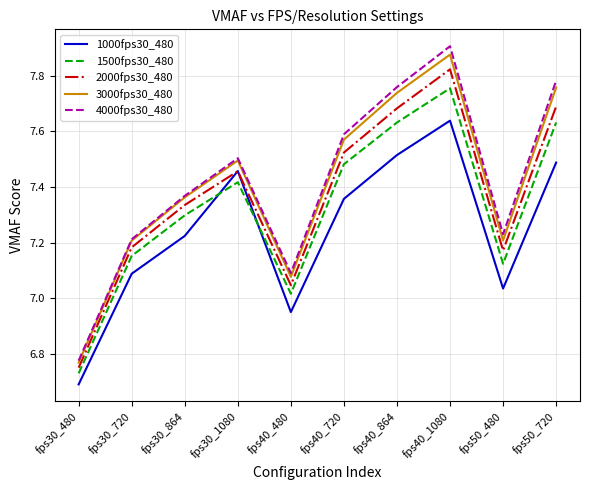

What is the difference between the maximum and minimum values in the 1000fps30_480 series?

0.9